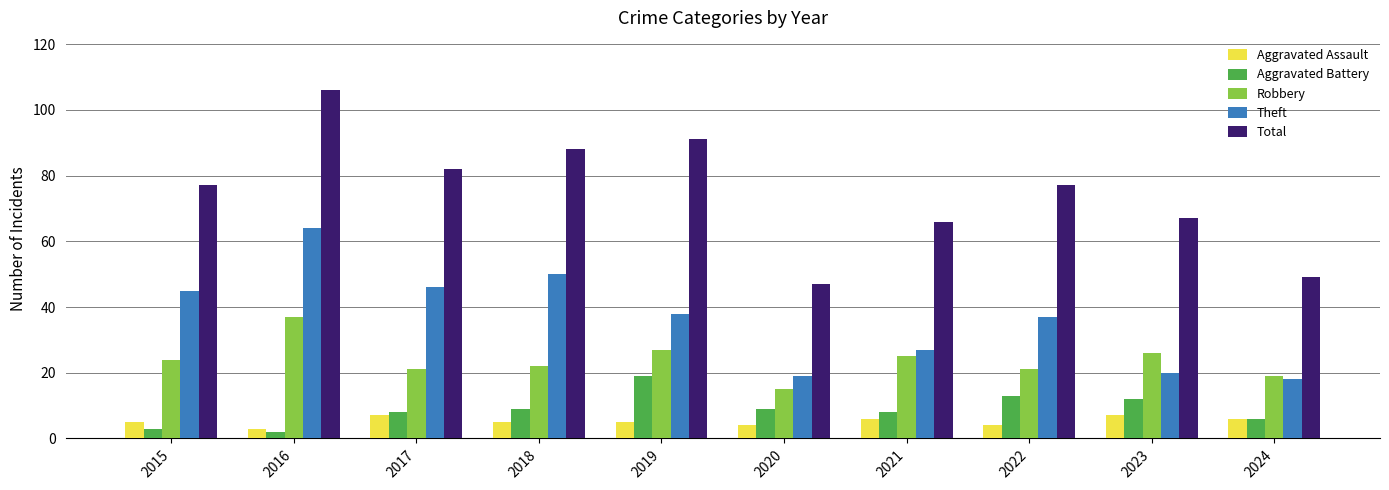

List the series in order of their peak value, highest first.

Total, Theft, Robbery, Aggravated Battery, Aggravated Assault